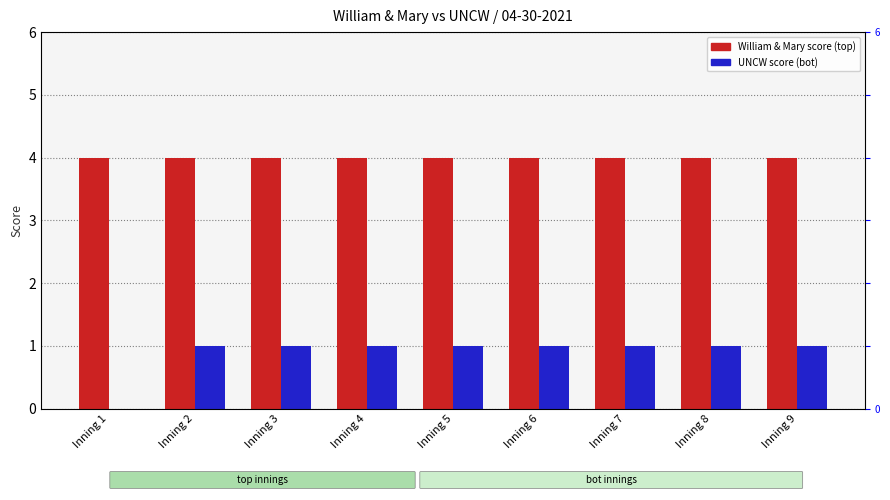

Where is UNCW score (bot) nearest to the value 0?

Inning 1